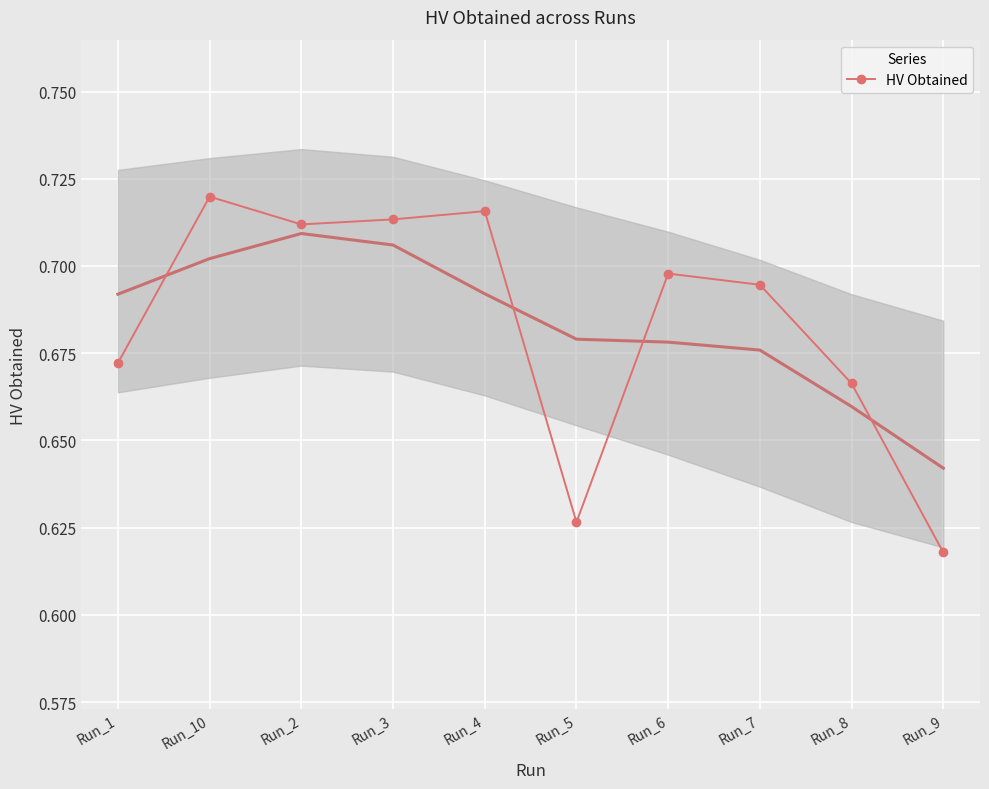

How many data points does each series have?

10